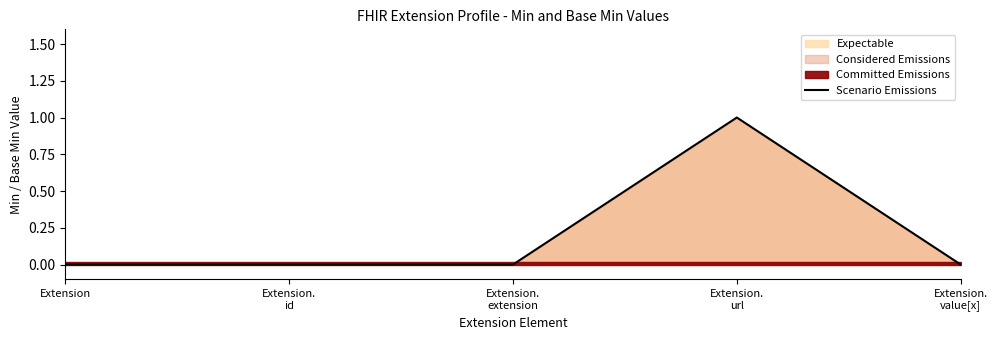

List the labels in order of value, largest first.

Extension.
url, Extension, Extension.
id, Extension.
extension, Extension.
value[x]